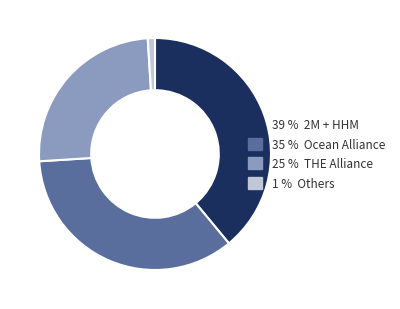

Is there a majority slice in this chart?

No